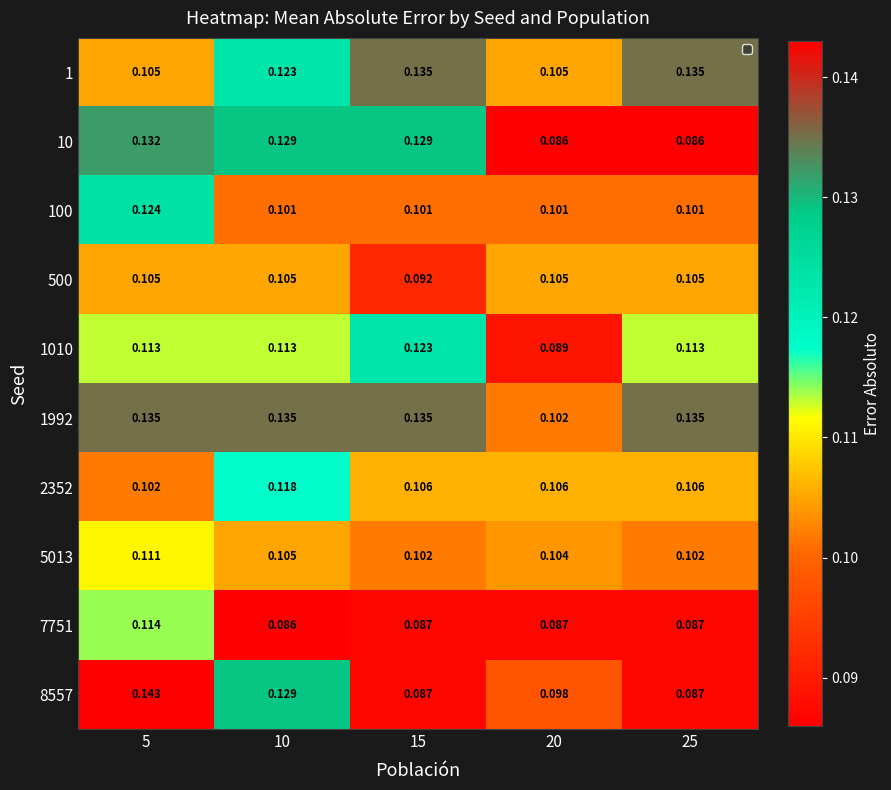

How many distinct data groups are displayed?

10